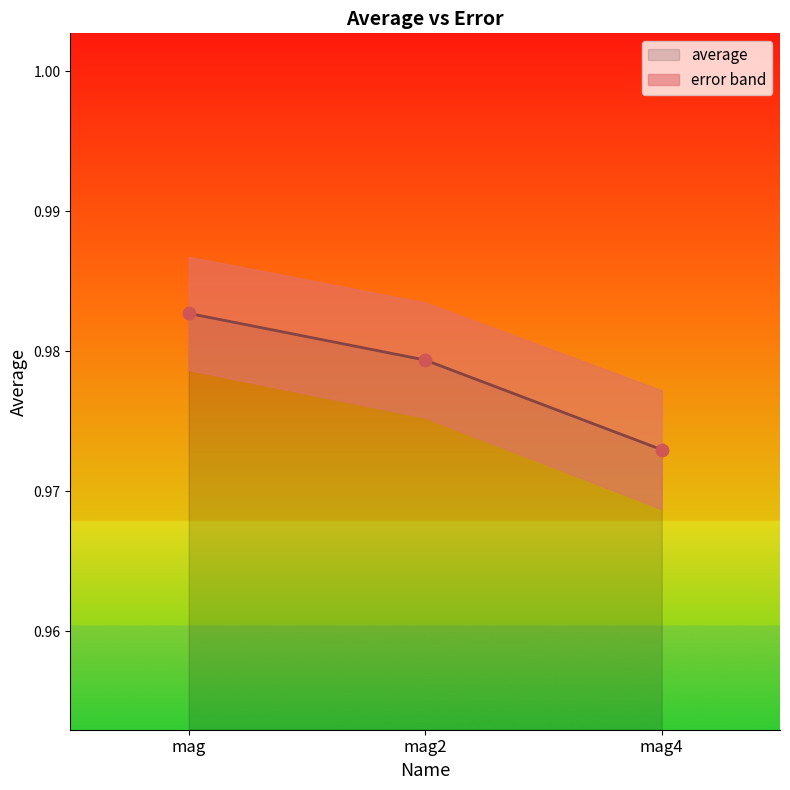

Which series has the widest spread of Y values?

average